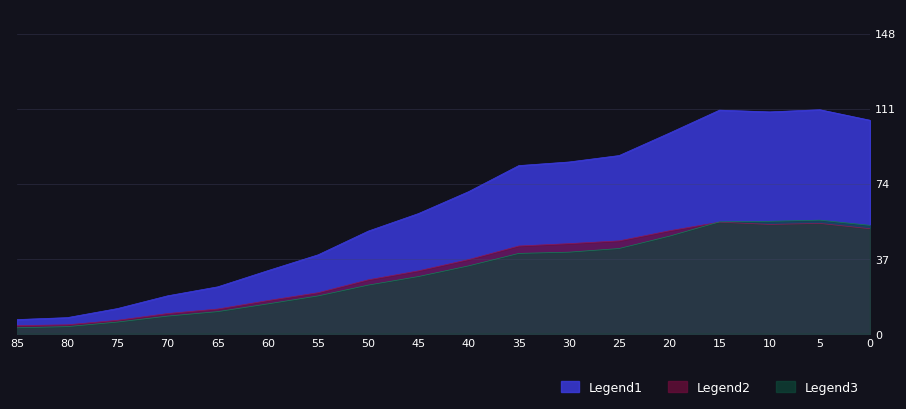

Where is the first local minimum for Legend2?

10